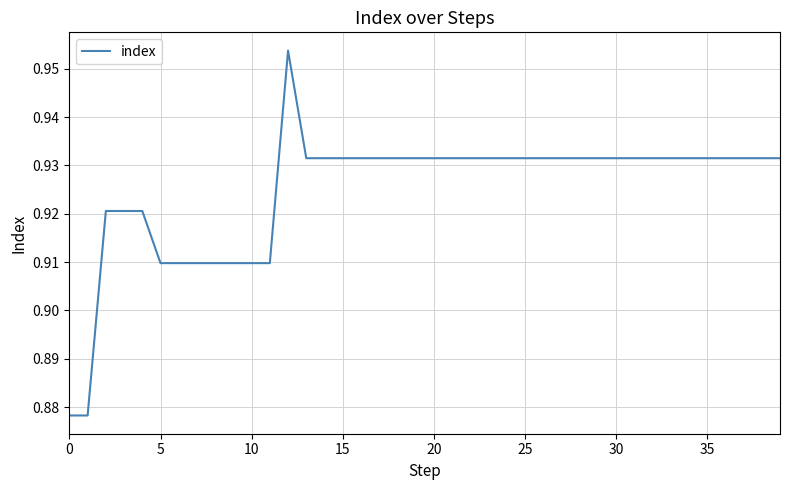

Reading right to left, what are all the values shown in this chart?

0.9	0.9	0.9	0.9	0.9	0.9	0.9	0.9	0.9	0.9	0.9	0.9	0.9	0.9	0.9	0.9	0.9	0.9	0.9	0.9	0.9	0.9	0.9	0.9	0.9	0.9	0.9	1.0	0.9	0.9	0.9	0.9	0.9	0.9	0.9	0.9	0.9	0.9	0.9	0.9